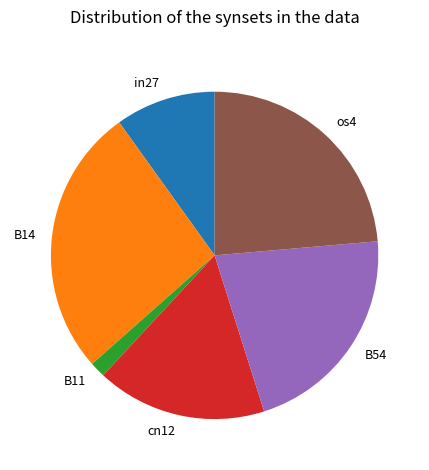

Rank the categories by value from highest to lowest.

B14, os4, B54, cn12, in27, B11